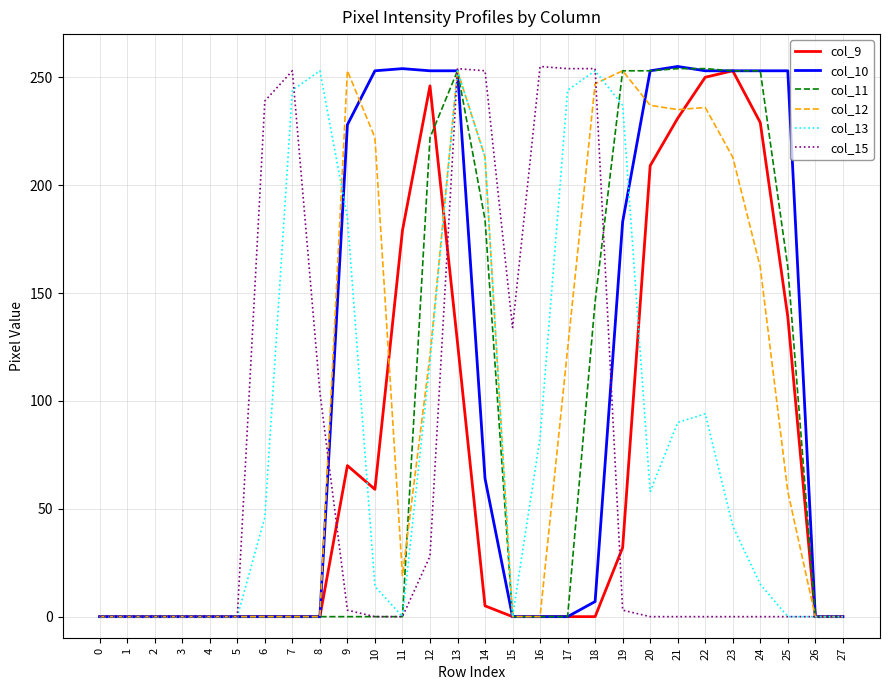

What is the sum of all col_12 values?

2846